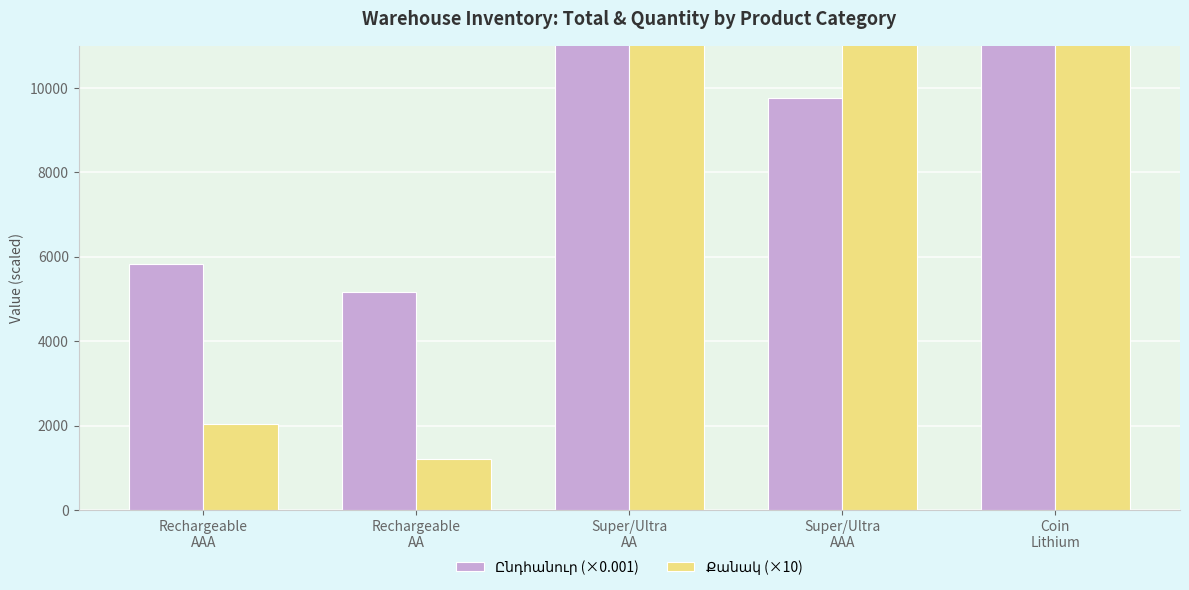

How many values in the Ընդհանուր (×0.001) series are below 9751?

2